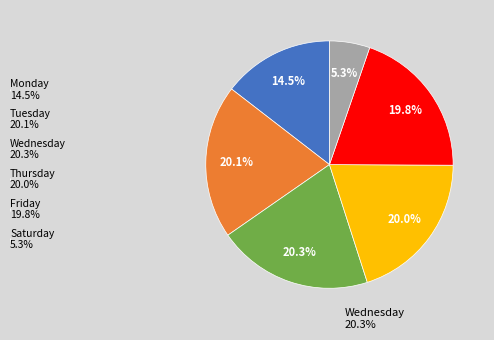

Approximately how many times larger is the value at Friday 19.8% compared to Tuesday 20.1%?

1.0